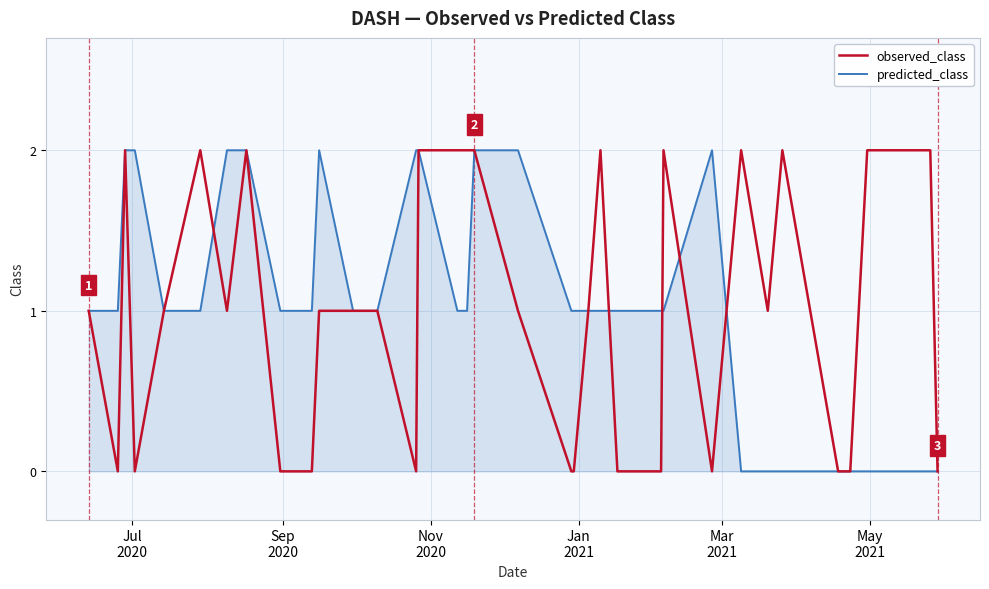

Reading right to left, transcribe all the data shown in this chart.

observed_class: 0	2	2	2	0	0	2	1	2	0	2	0	0	2	1	0	0	1	2	2	2	2	0	1	1	1	0	0	2	1	2	1	0	2	0	1
predicted_class: 0	0	0	0	0	0	0	0	0	2	1	1	1	1	1	1	1	2	2	1	1	2	2	1	1	2	1	1	2	2	1	1	2	2	1	1